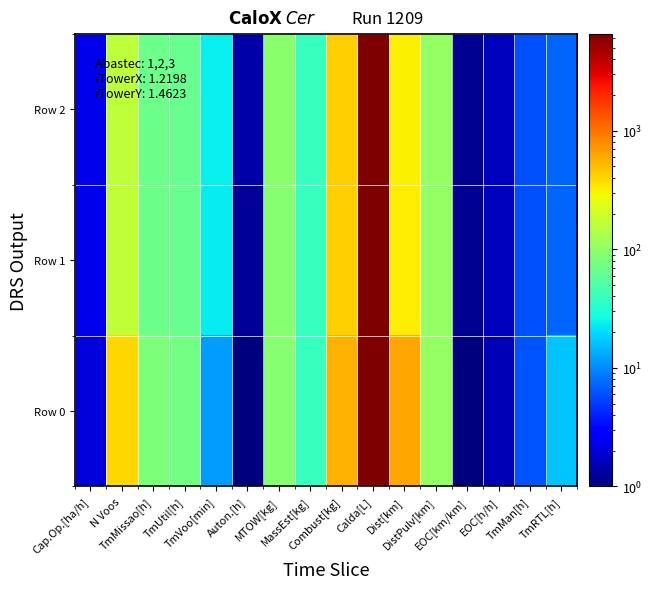

Which series has the largest total across all categories?

Row 0